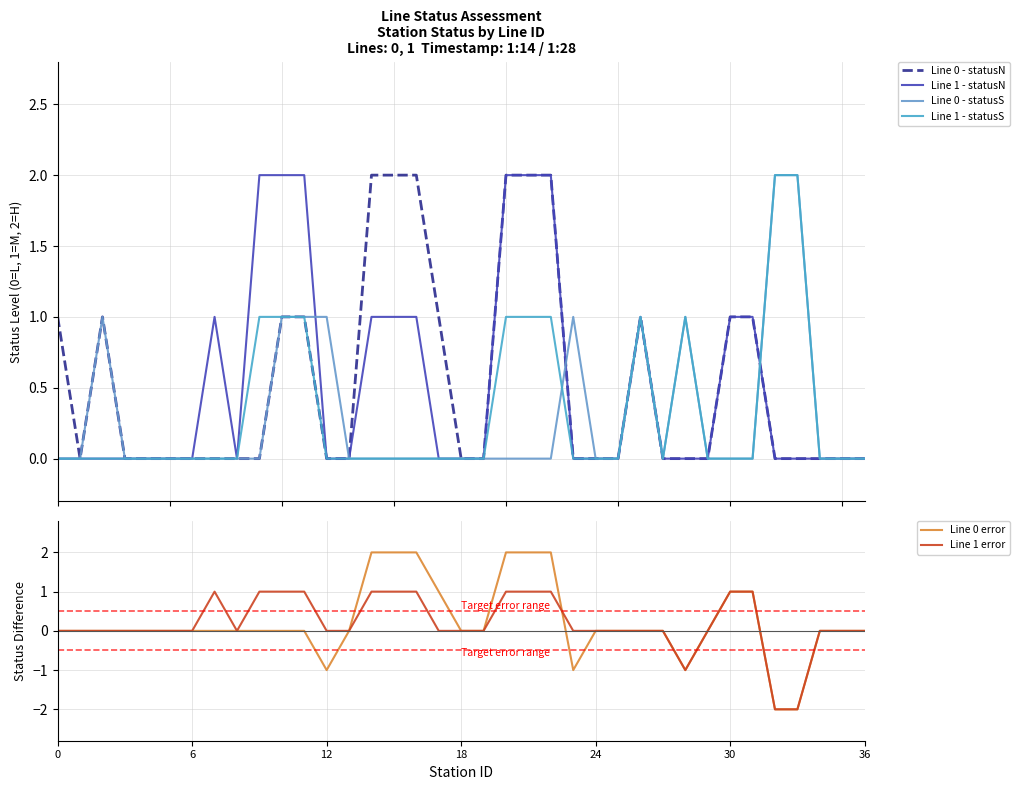

What is the average value of the Line 0 - statusN series?

1